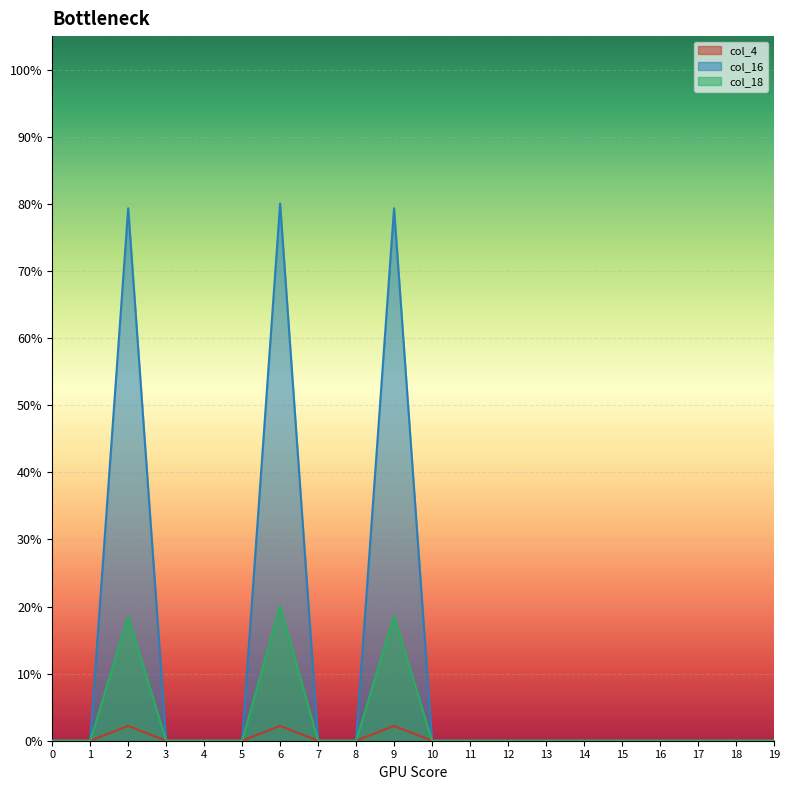

Is it true that col_4 equals 0.0 at 5?

True